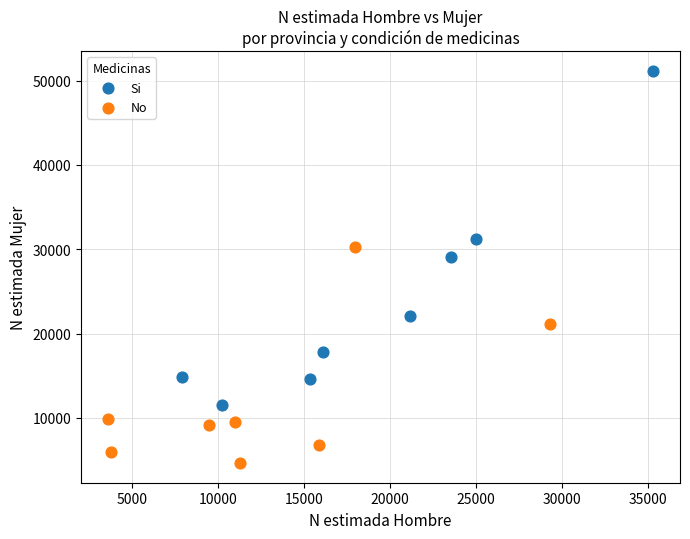

Which series reaches the minimum Y coordinate?

No